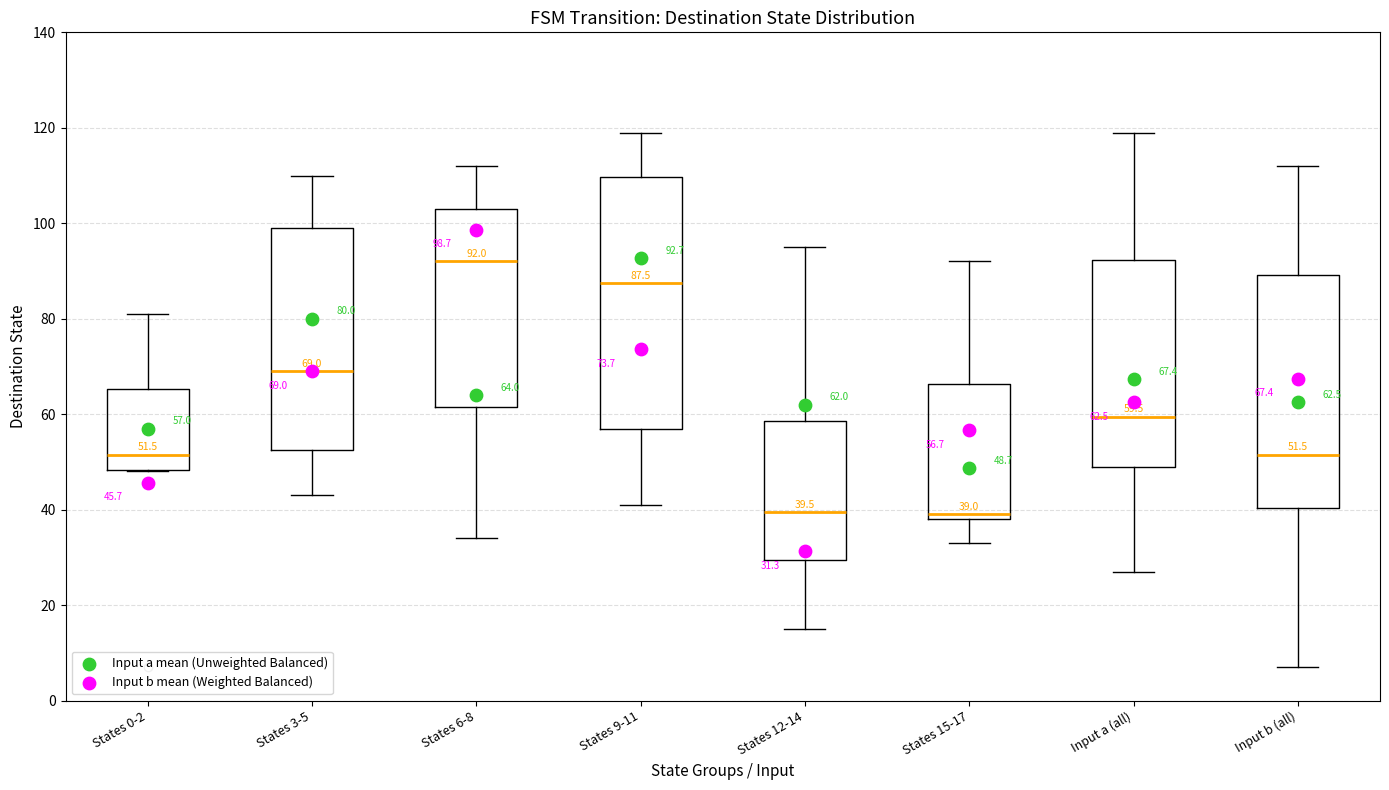

Which box is the tallest, from its lower edge to its upper edge?

States 9-11